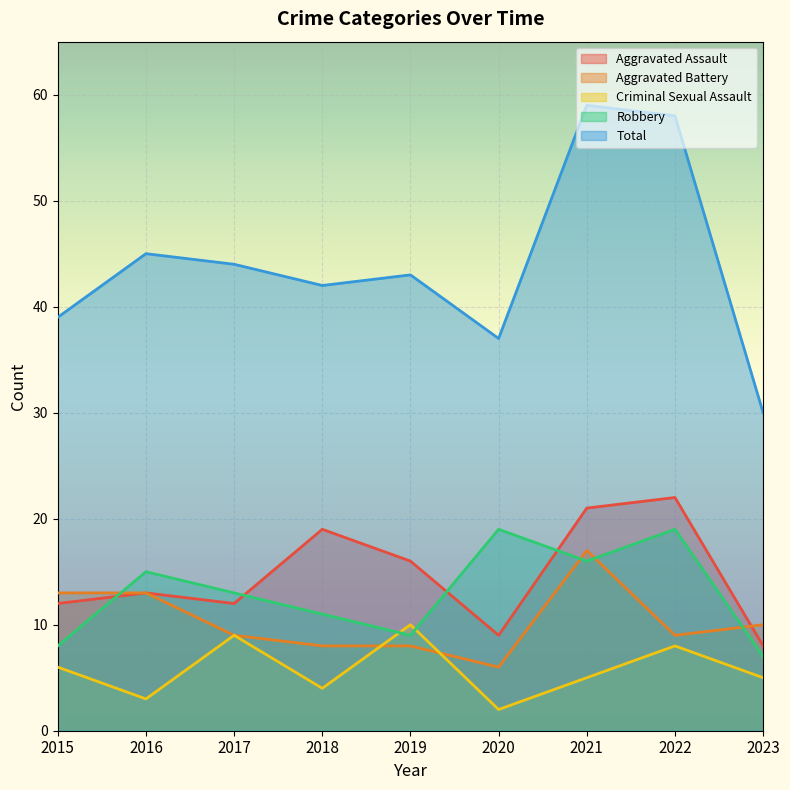

What is the difference between the second highest and minimum values in the Criminal Sexual Assault series?

7